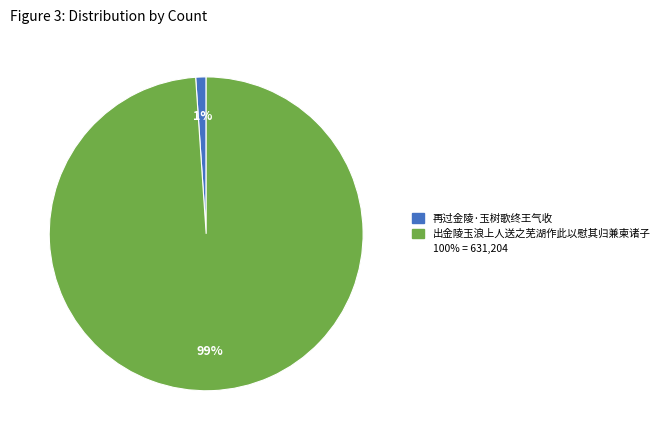

To the nearest percent, what is the average slice percentage?

50%